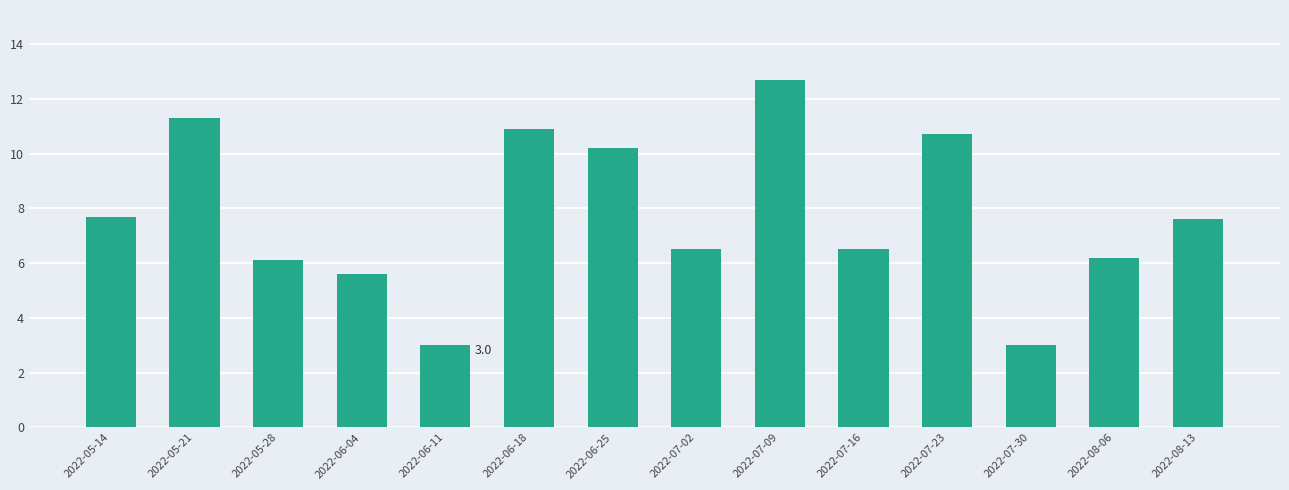

What position from the left is 2022-08-06?

13